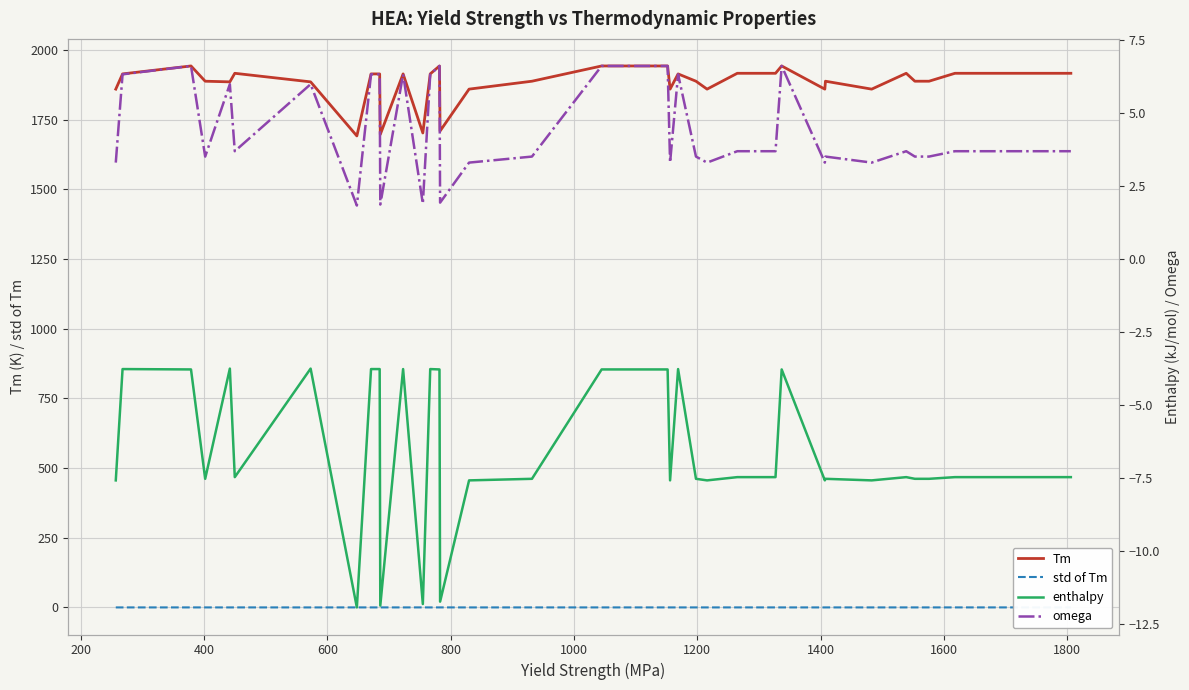

How many distinct data groups are displayed?

4